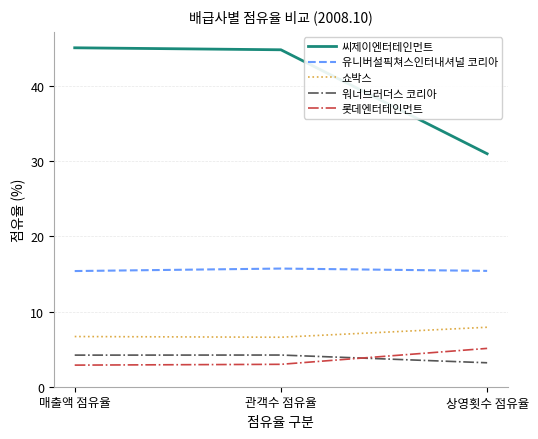

What is the approximate value of 쇼박스 at 상영횟수 점유율?

7.9